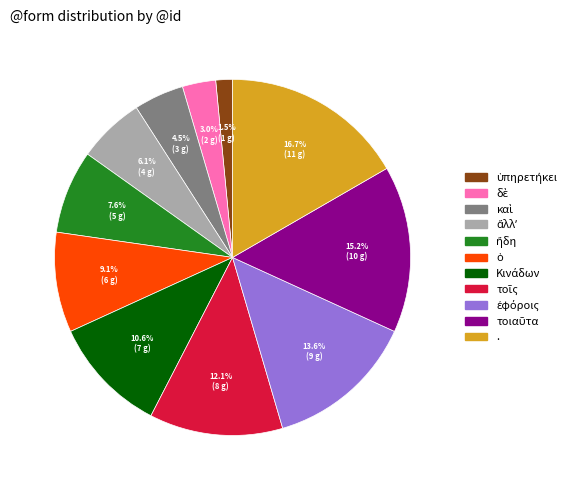

Is there a majority slice in this chart?

No